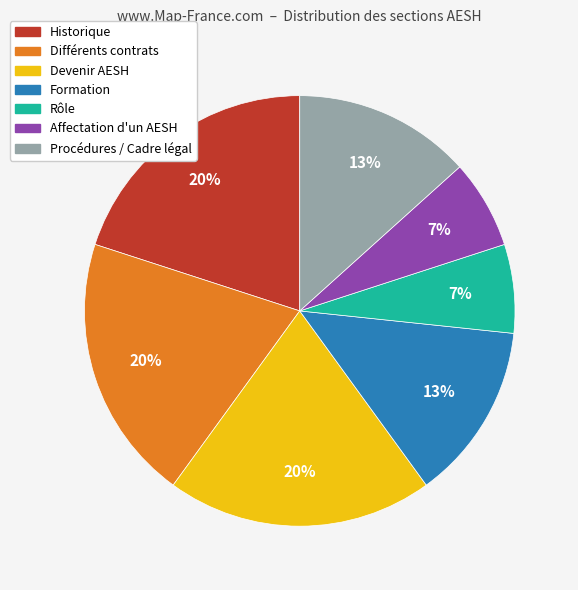

To the nearest percent, what is the difference between the largest and smallest slice percentages?

13%